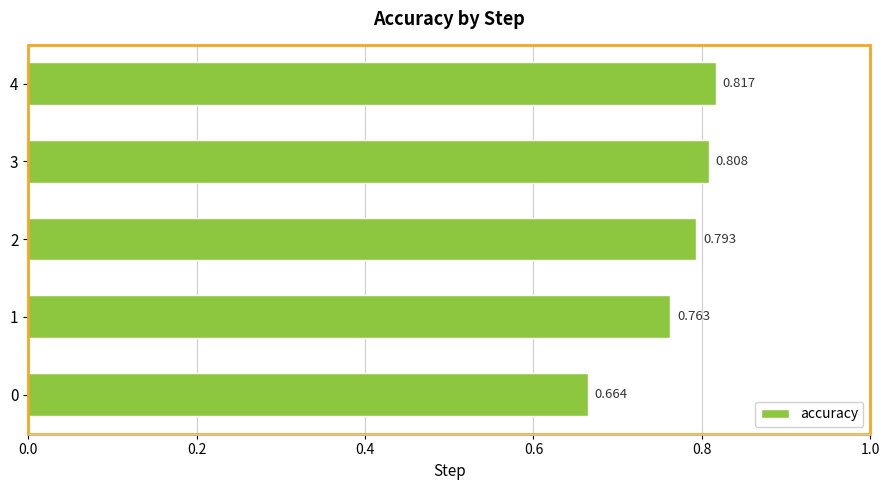

Are the bars horizontal?

Yes